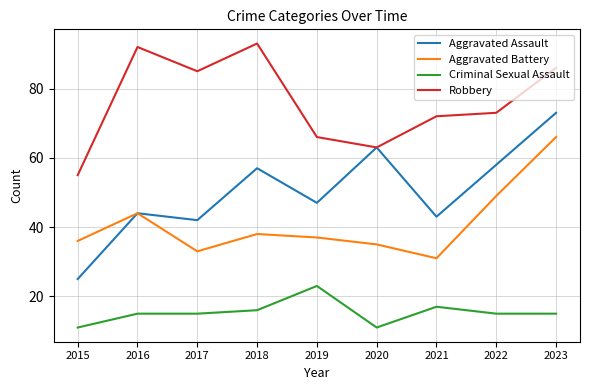

Reading right to left, extract all data points from this chart.

Aggravated Assault: 2023=73	2022=58	2021=43	2020=63	2019=47	2018=57	2017=42	2016=44	2015=25
Aggravated Battery: 2023=66	2022=49	2021=31	2020=35	2019=37	2018=38	2017=33	2016=44	2015=36
Criminal Sexual Assault: 2023=15	2022=15	2021=17	2020=11	2019=23	2018=16	2017=15	2016=15	2015=11
Robbery: 2023=86	2022=73	2021=72	2020=63	2019=66	2018=93	2017=85	2016=92	2015=55